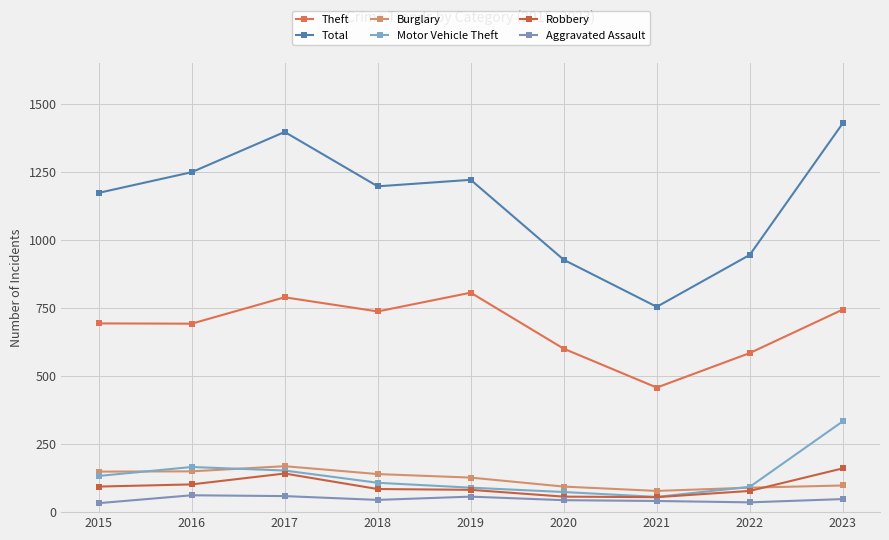

True or false: Aggravated Assault and Burglary cross at least once.

False